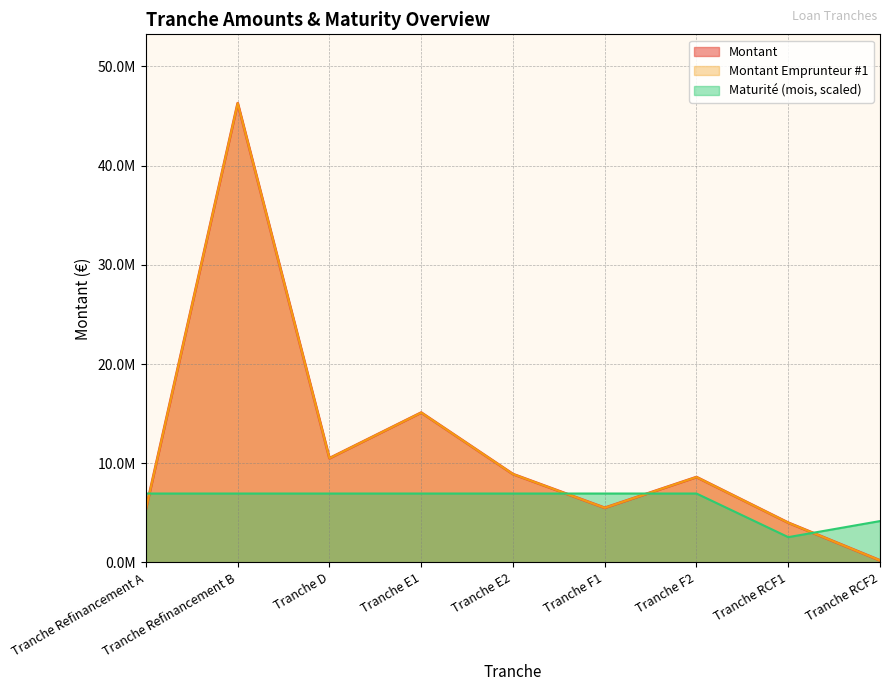

What is the minimum value for Montant Emprunteur #1?

200000.0